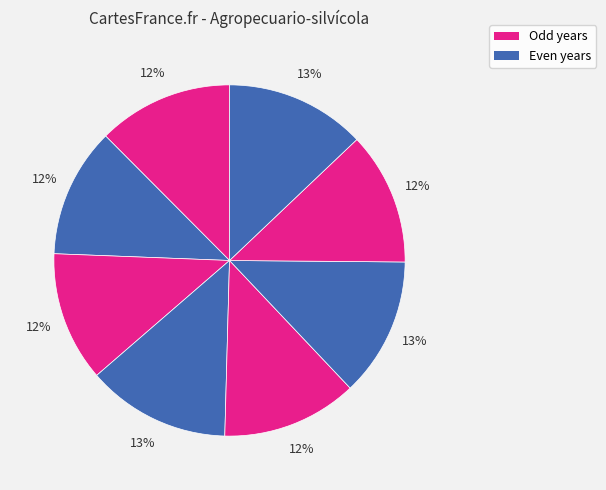

How many segments does this pie chart have?

8